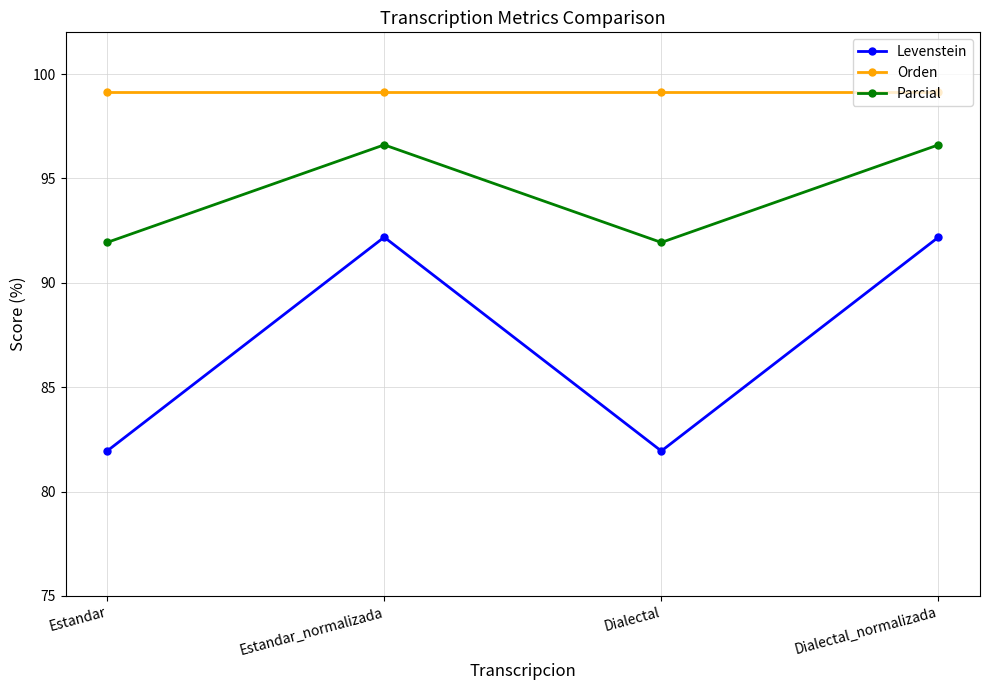

Which series has the largest total across all categories?

Orden